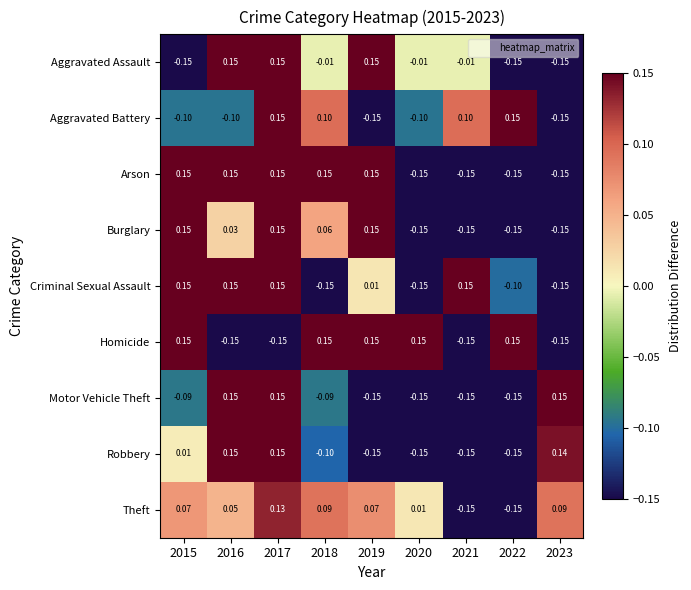

Between 2015 and 2019, which series saw the biggest shift?

Aggravated Assault